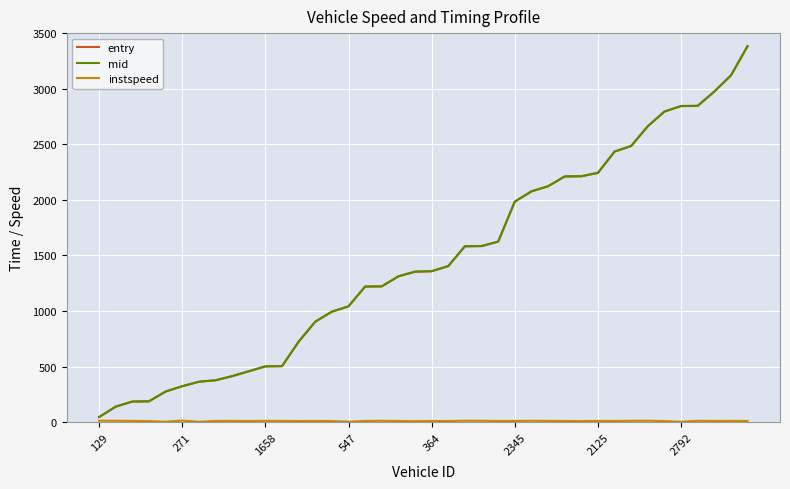

Which series has the widest spread of values?

mid